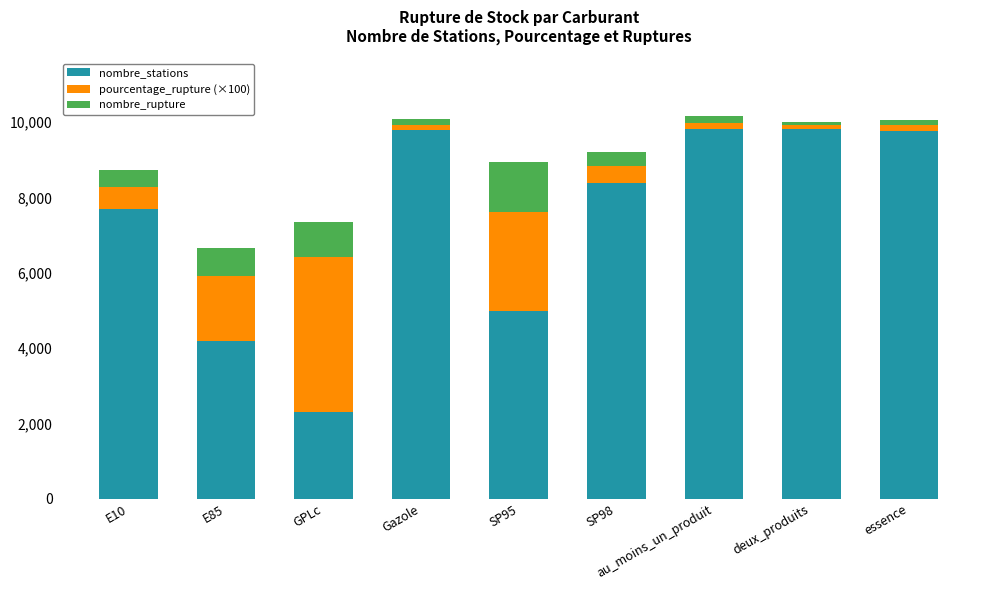

What is the minimum value for nombre_stations?

2312